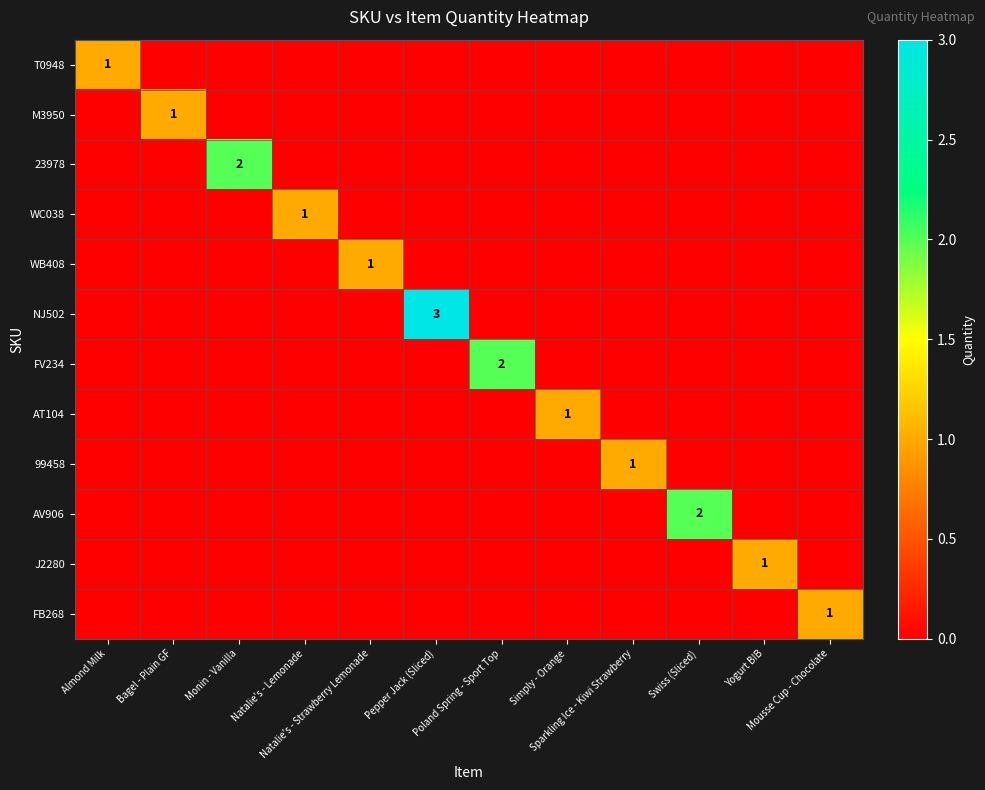

What is the sum of all AV906 values?

2